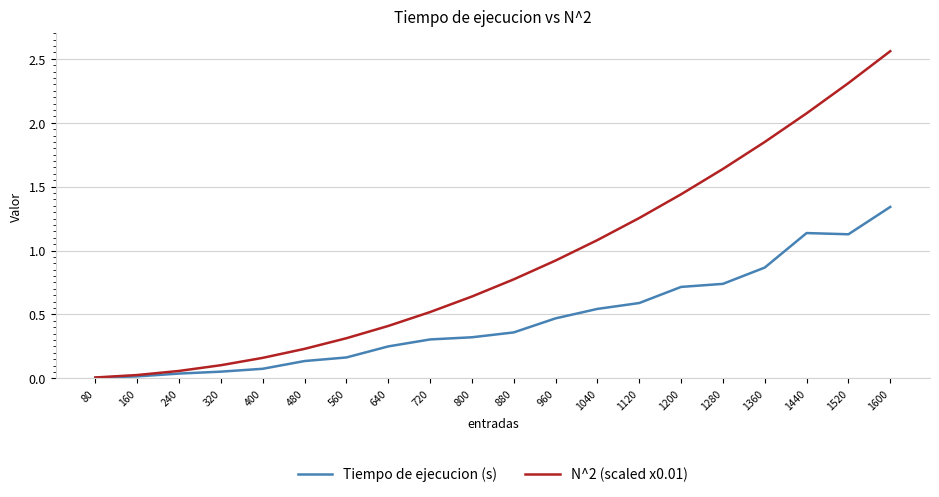

List the series in order of their overall mean, lowest first.

Tiempo de ejecucion (s), N^2 (scaled x0.01)